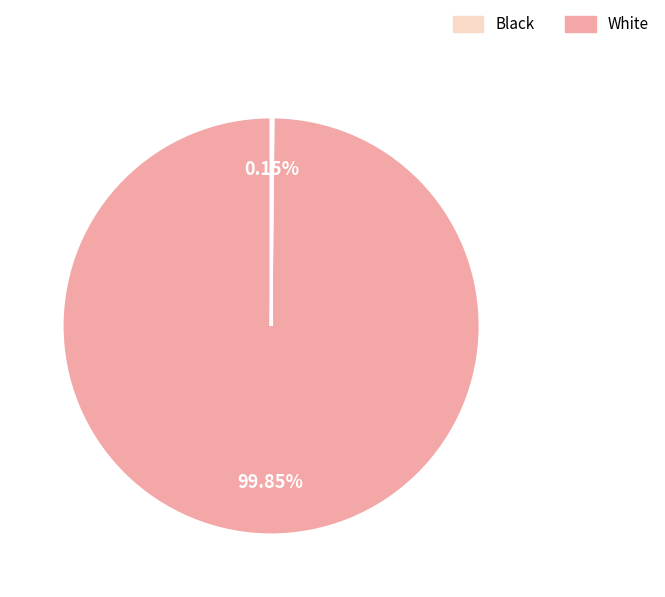

Does any single category account for the majority?

Yes